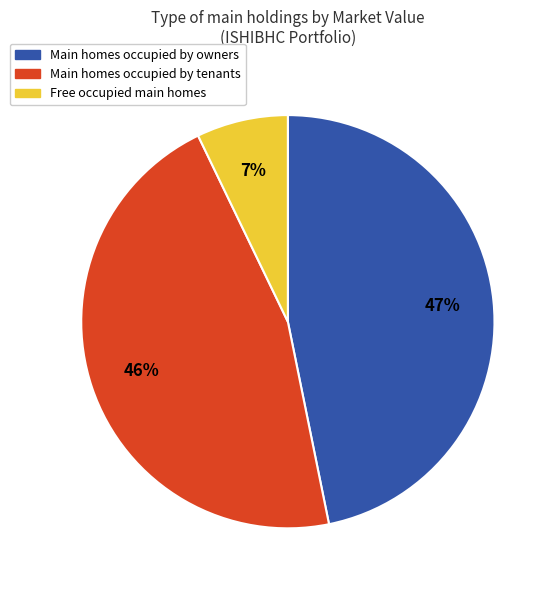

Does any single category account for the majority?

No